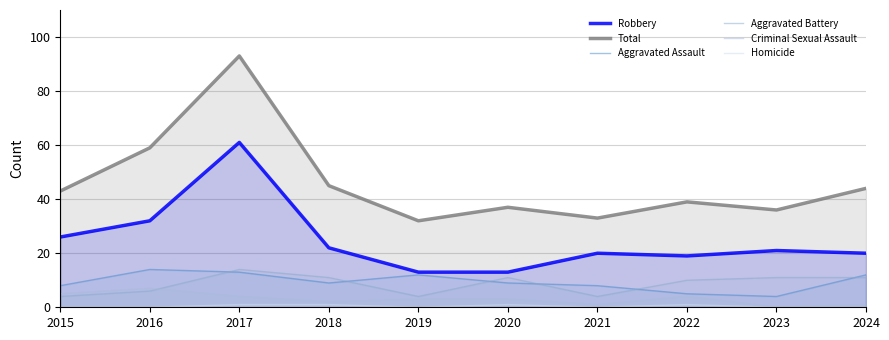

At how many categories does at least one series exceed 33?

8